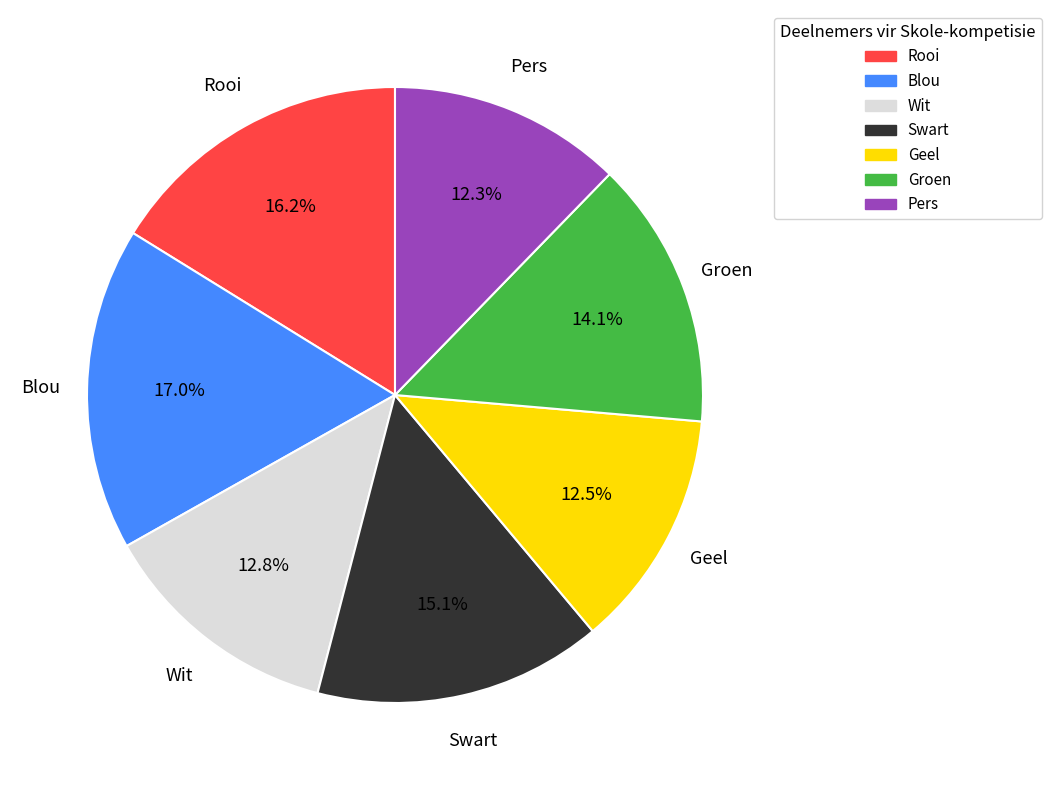

Combined, what portion of the pie is Blou and Geel?

29.5%